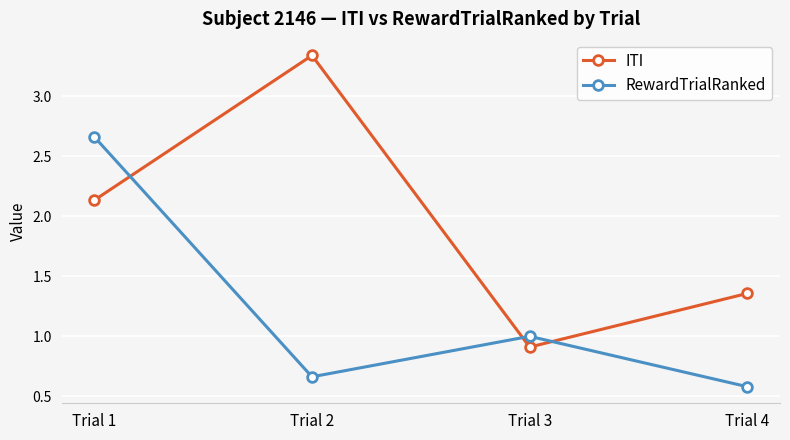

At how many categories does at least one series exceed 3?

1